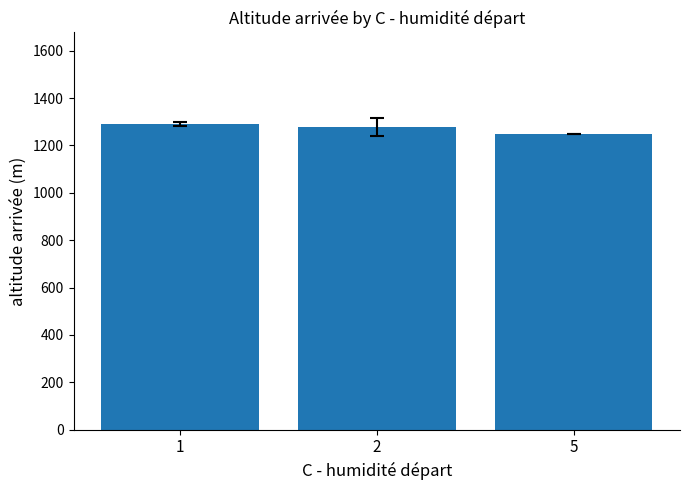

Count the number of values greater than 1276.

2